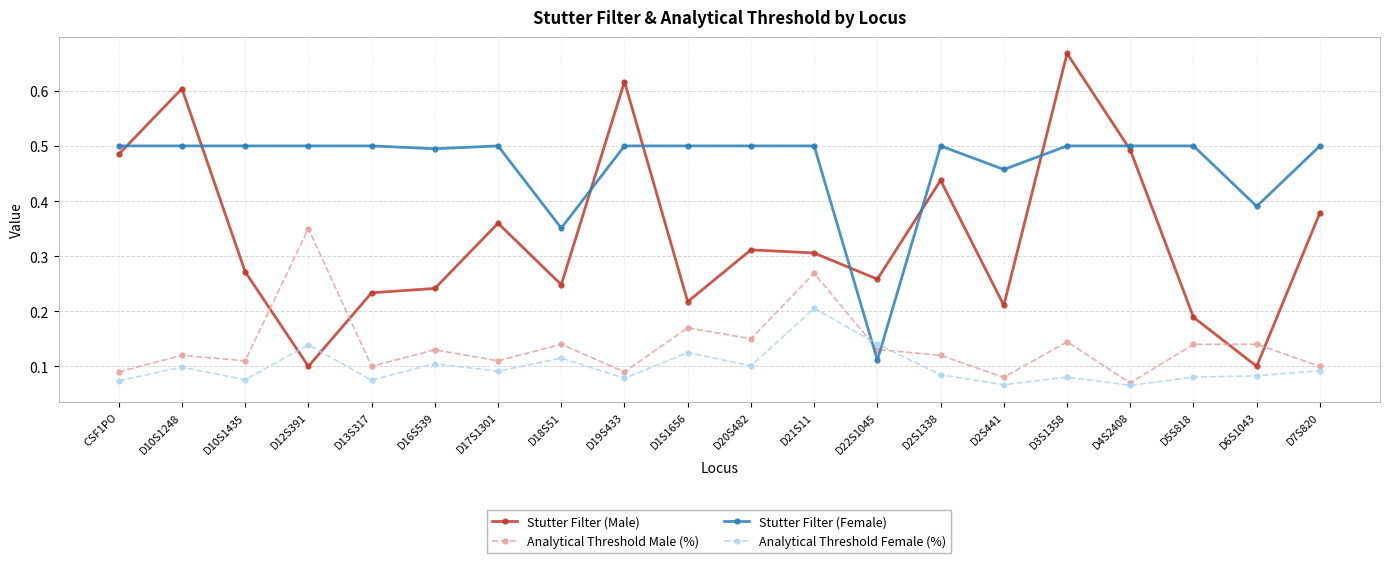

The Stutter Filter (Male) series shows 0.7 at D7S820. True or false?

False